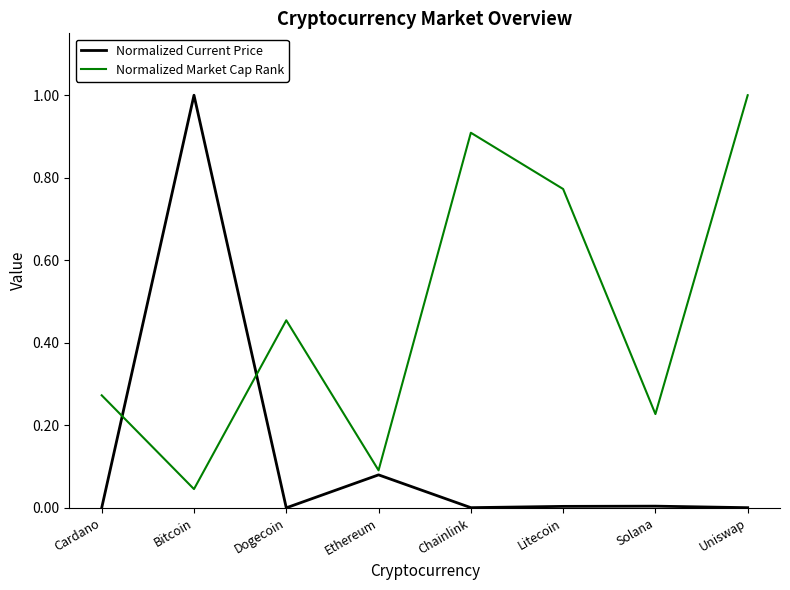

How many distinct data groups are displayed?

2